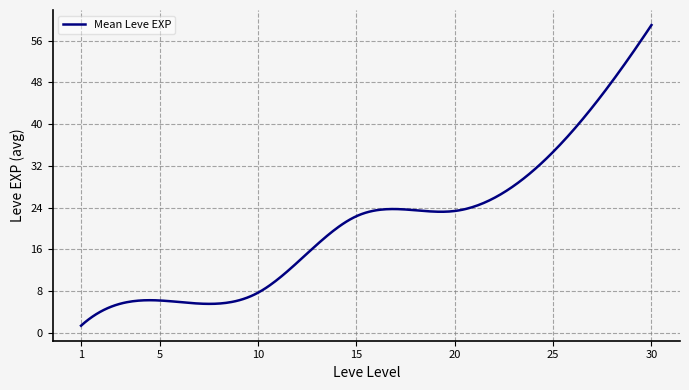

What is the difference between the maximum and minimum values?

57.7